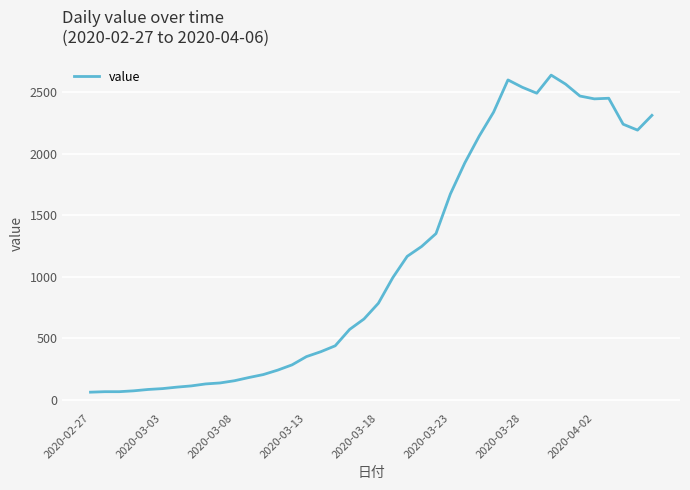

Does the chart display data point markers on the line(s)?

No